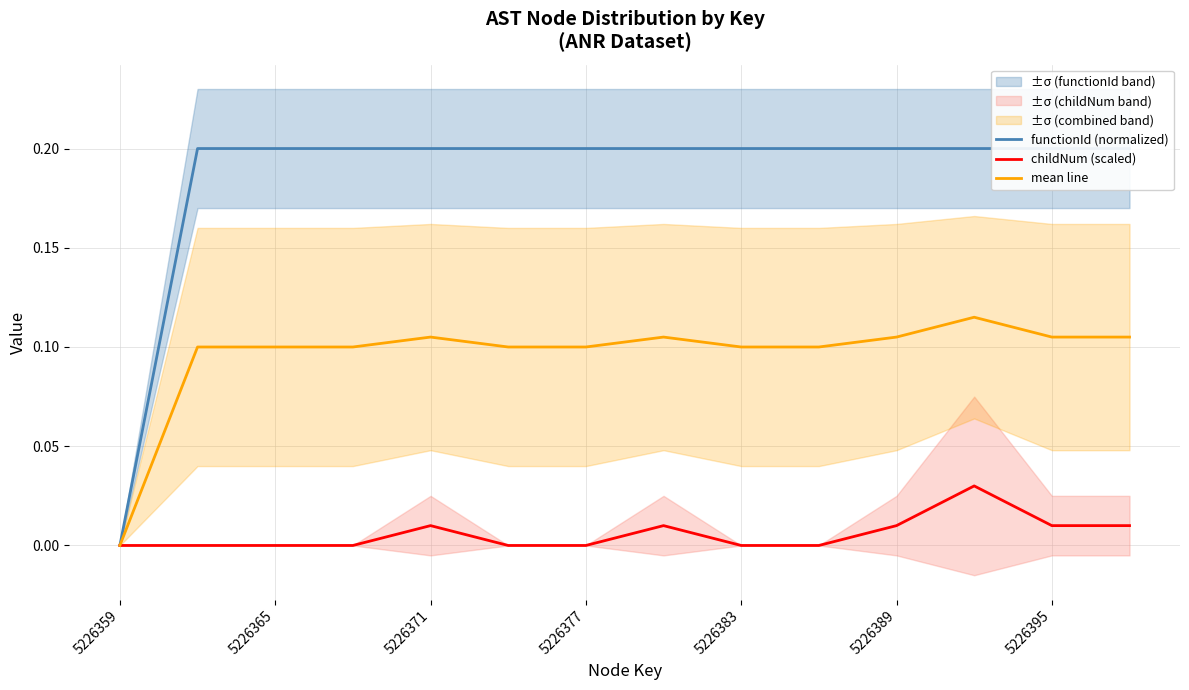

The mean line series shows 0.1 at 5226365. True or false?

True